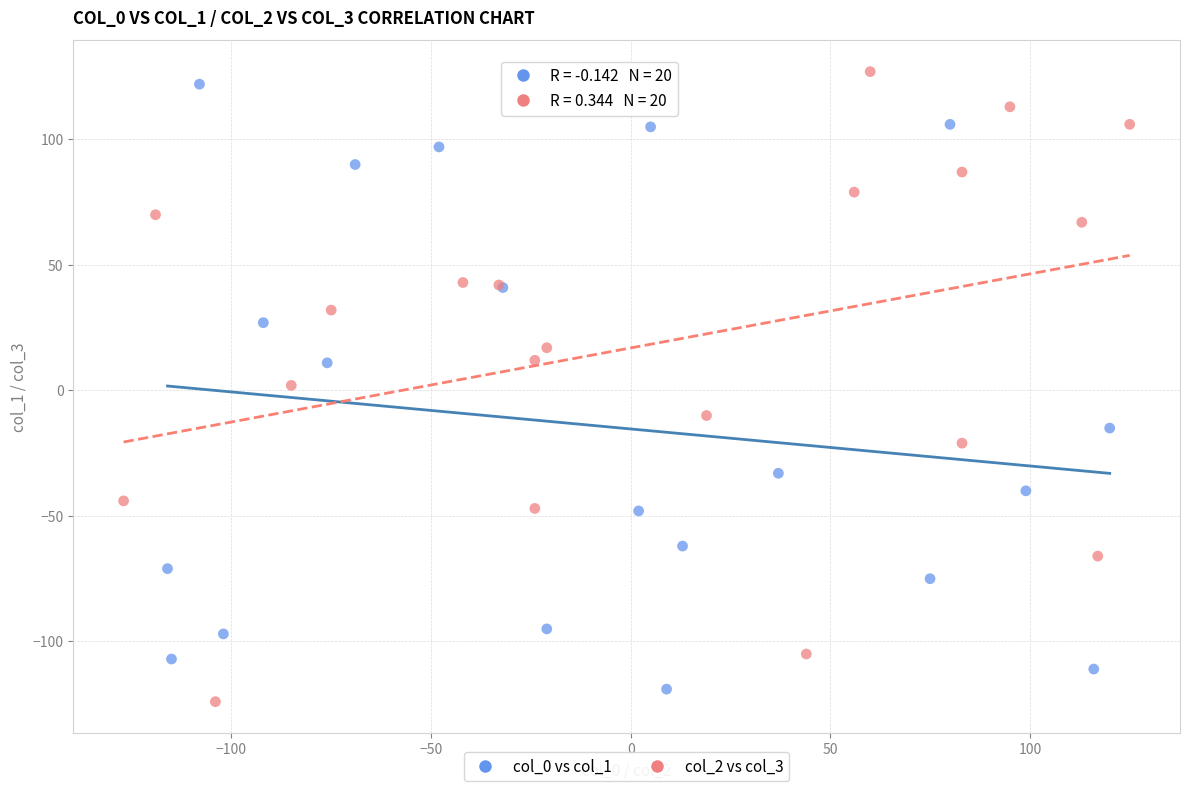

What are all the series names shown in the legend?

col_0 vs col_1, col_2 vs col_3